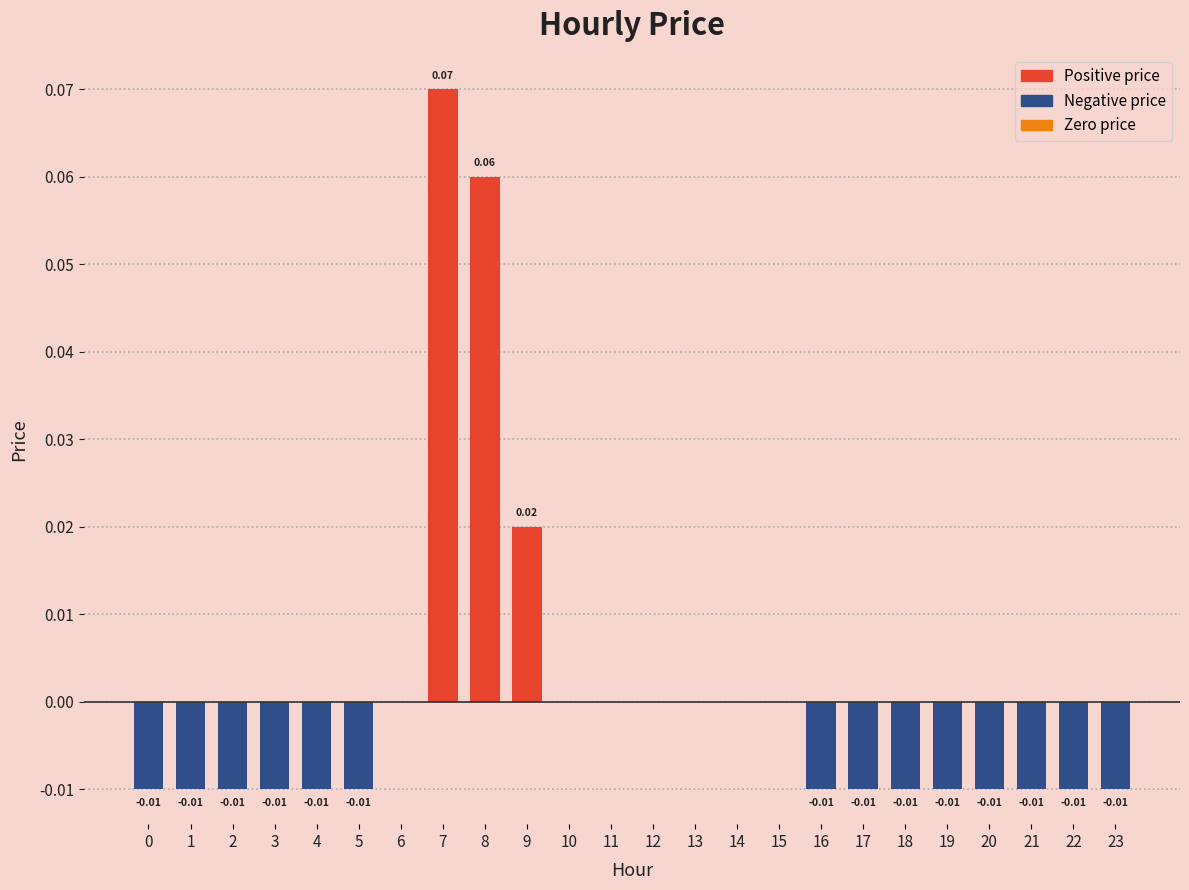

Which has a higher value, 15 or 9?

9